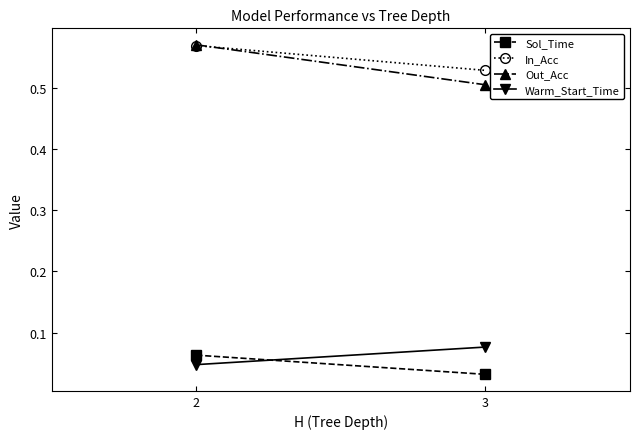

How many lines are shown in the chart?

4